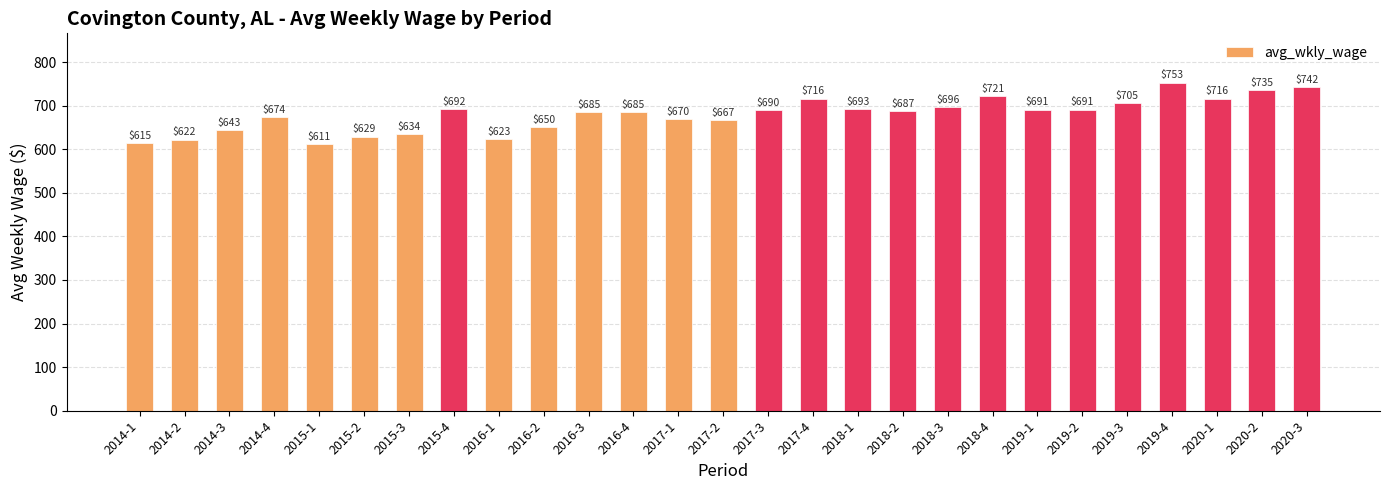

At which label does the data first exceed 687?

2015-4